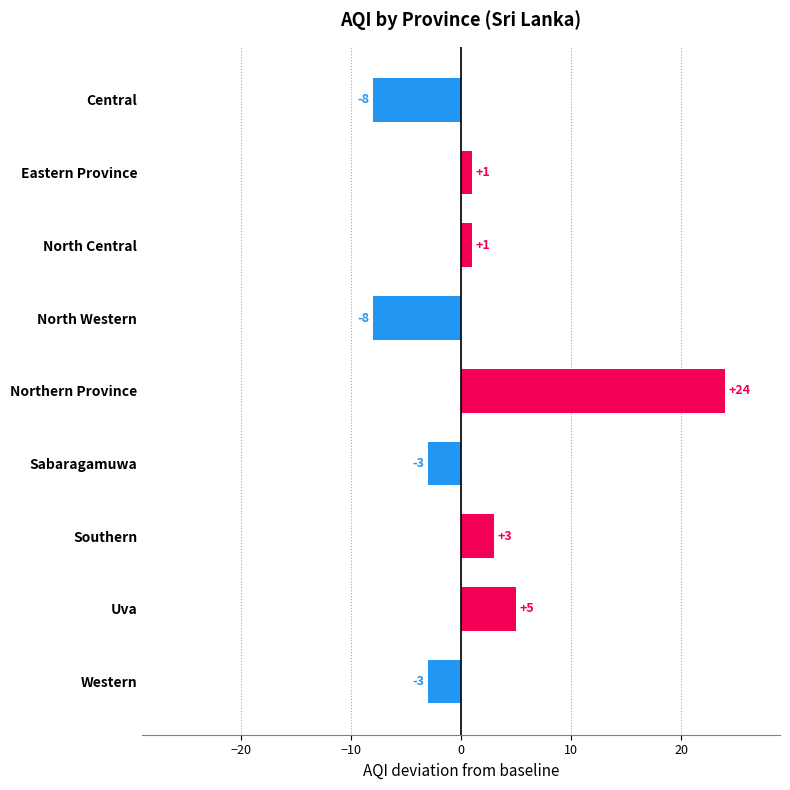

Reading top to bottom, transcribe all the data shown in this chart.

-8	1	1	-8	24	-3	3	5	-3